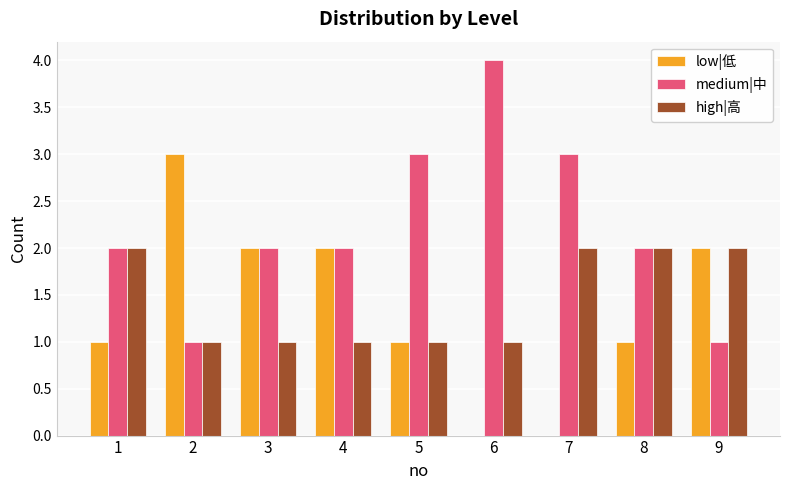

What is the sum of all medium|中 values?

20